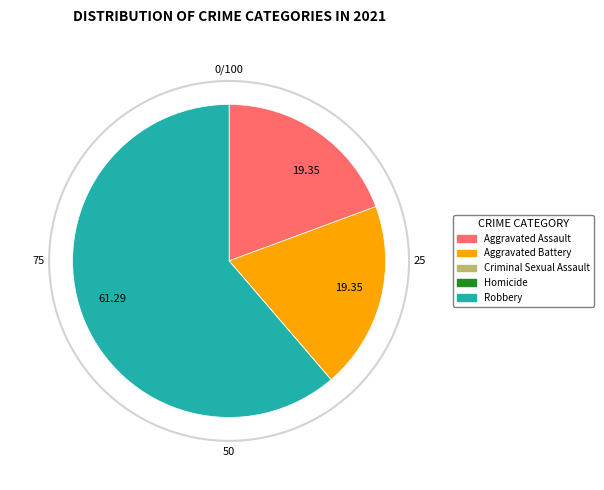

Which slice is the largest?

Robbery